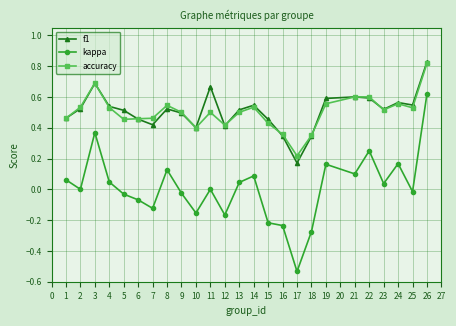

True or false: f1 and kappa cross at least once.

False